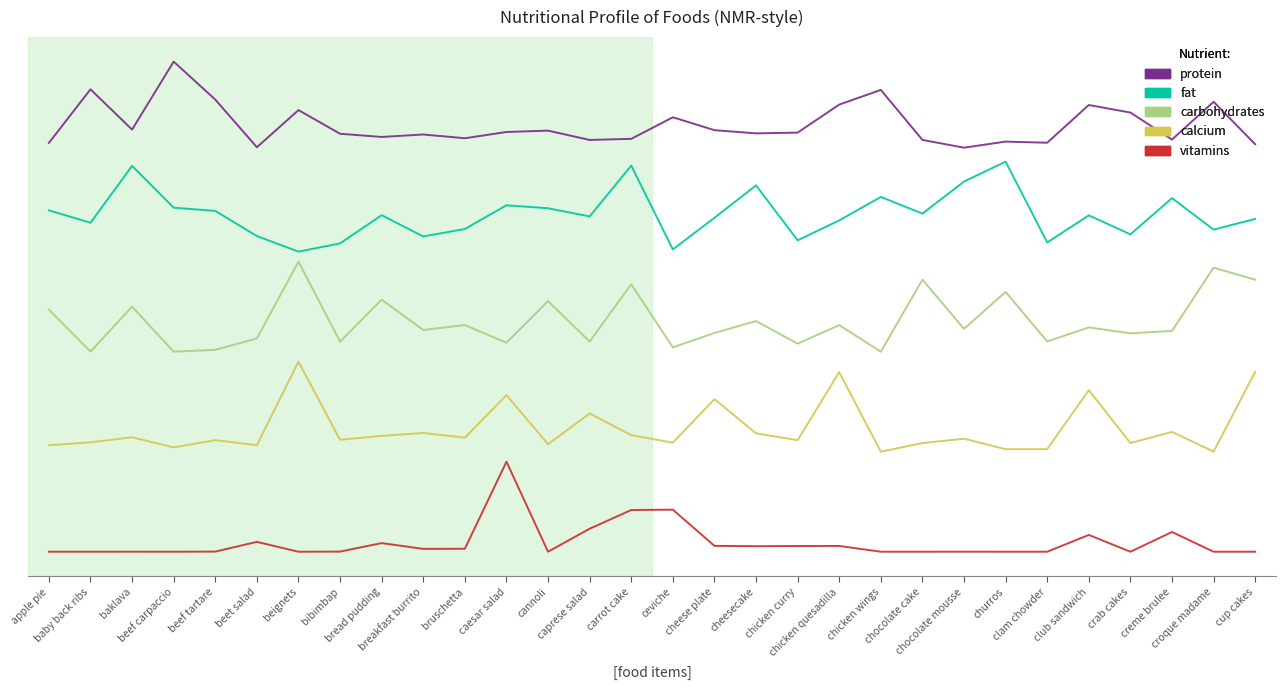

True or false: calcium has a value of 21.7 at crab cakes.

True